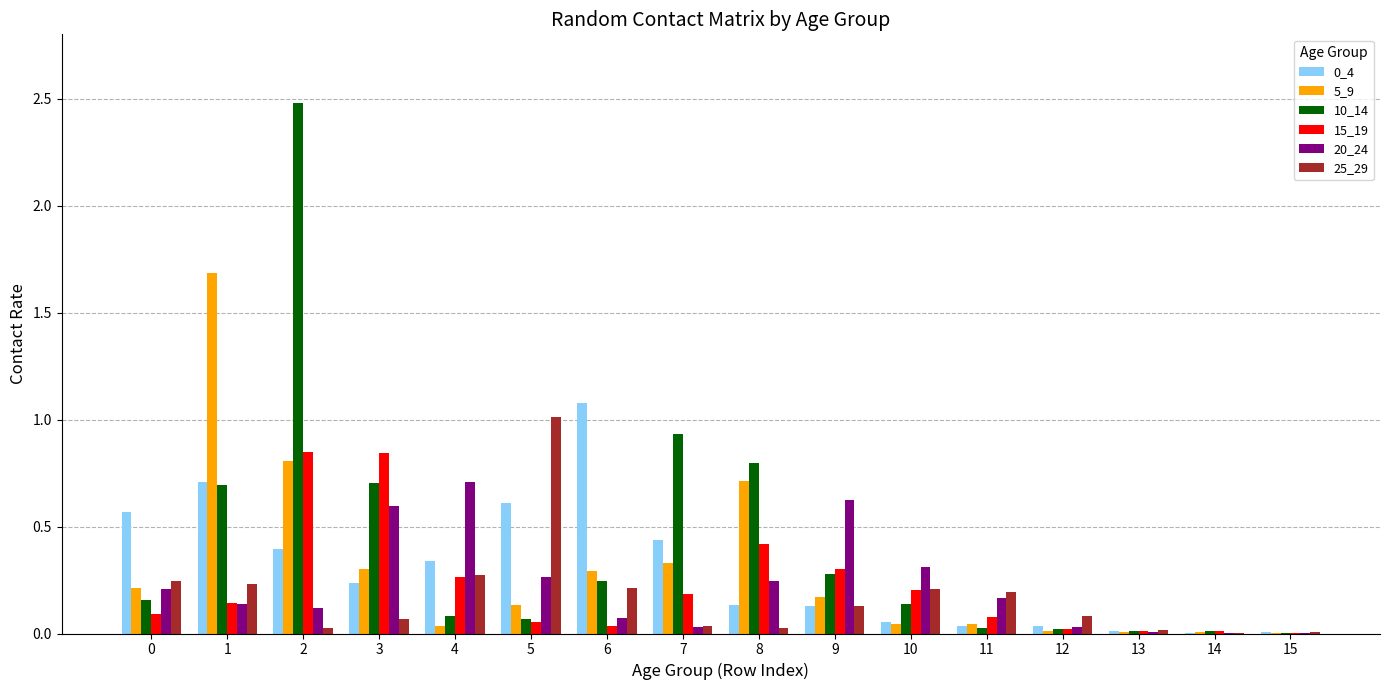

What is the maximum value shown in the chart?

2.5